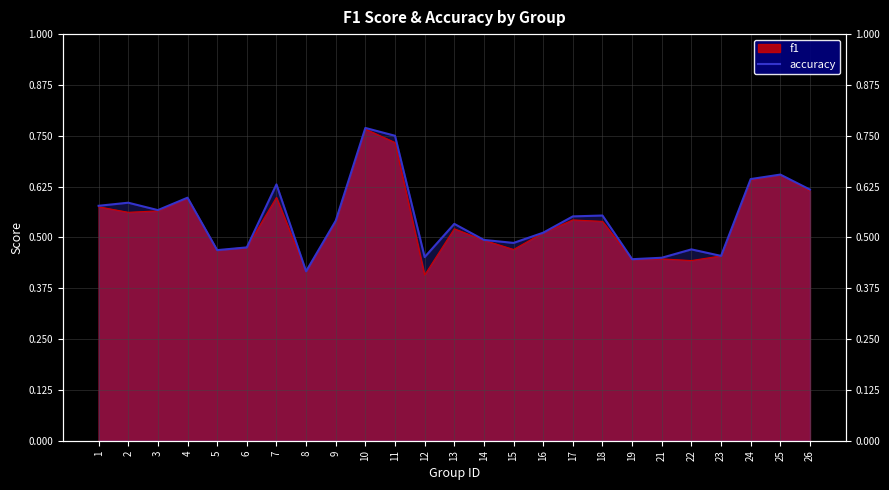

At which category does the chart reach its peak across all series?

10